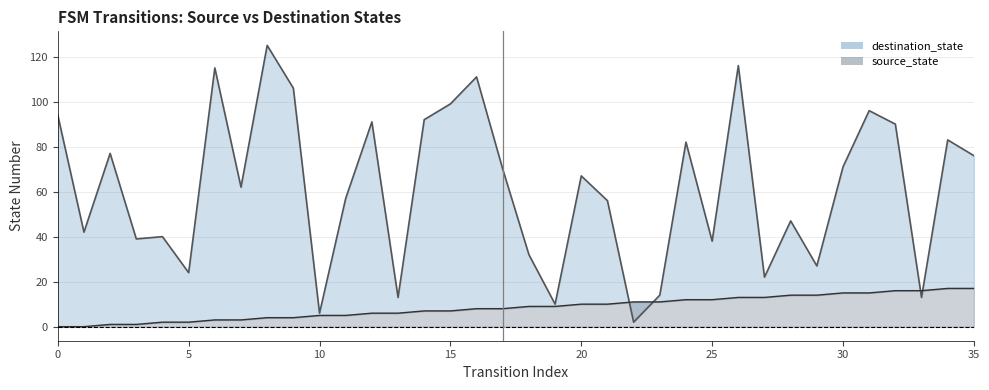

How many data points in source_state line are less than 9?

18